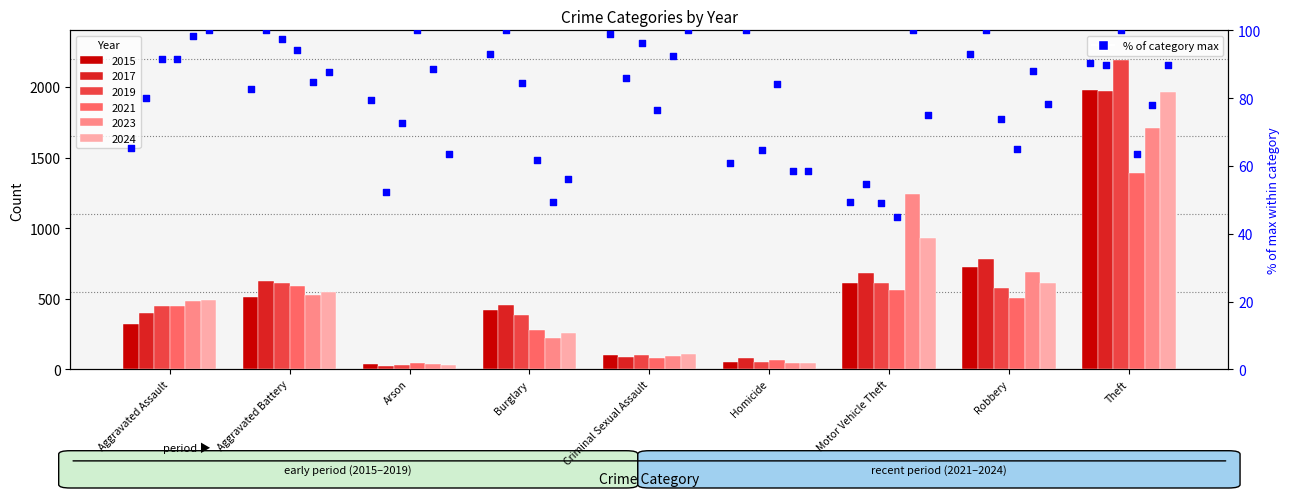

What is the change in value from Criminal Sexual Assault to Theft?

-8.6